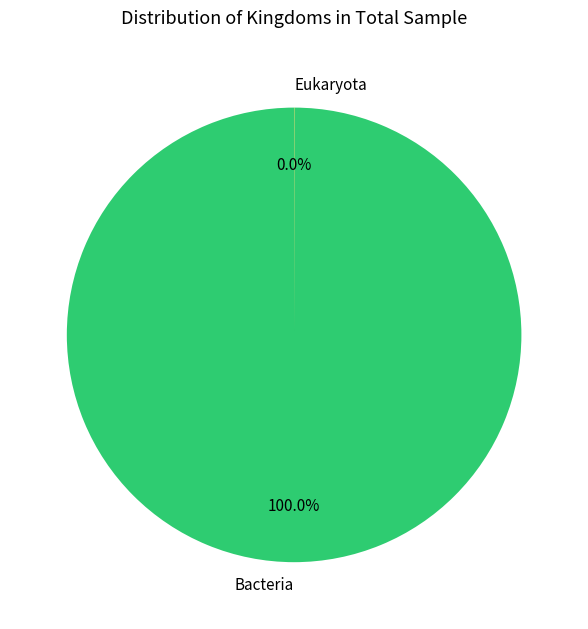

Is there any slice that represents more than half of the pie?

Yes